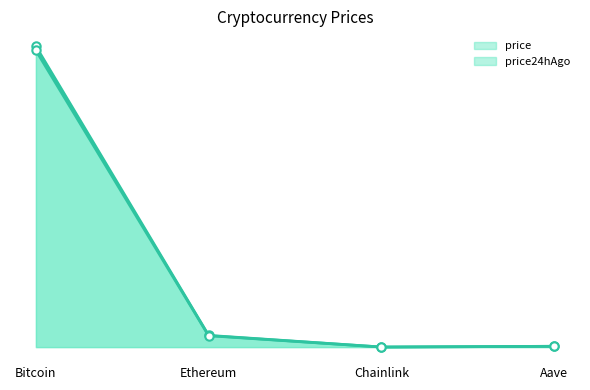

At which category does the chart reach its peak across all series?

Bitcoin